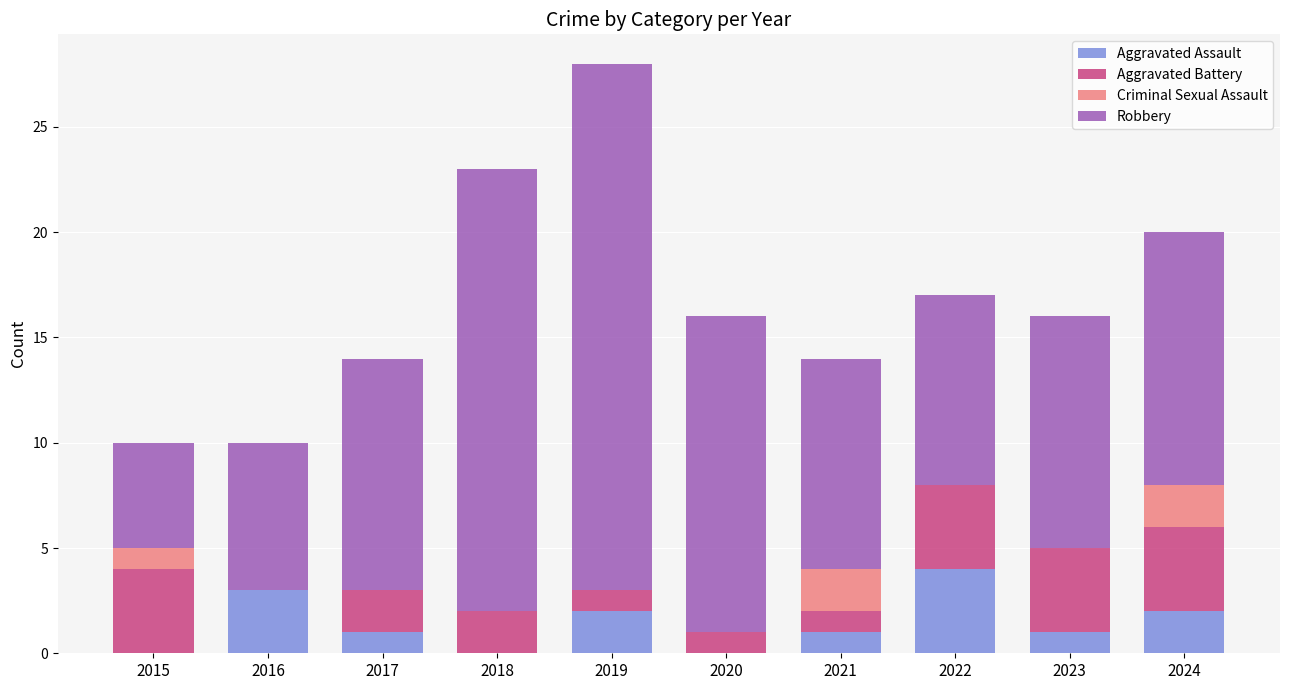

What is the maximum value for Aggravated Assault?

4